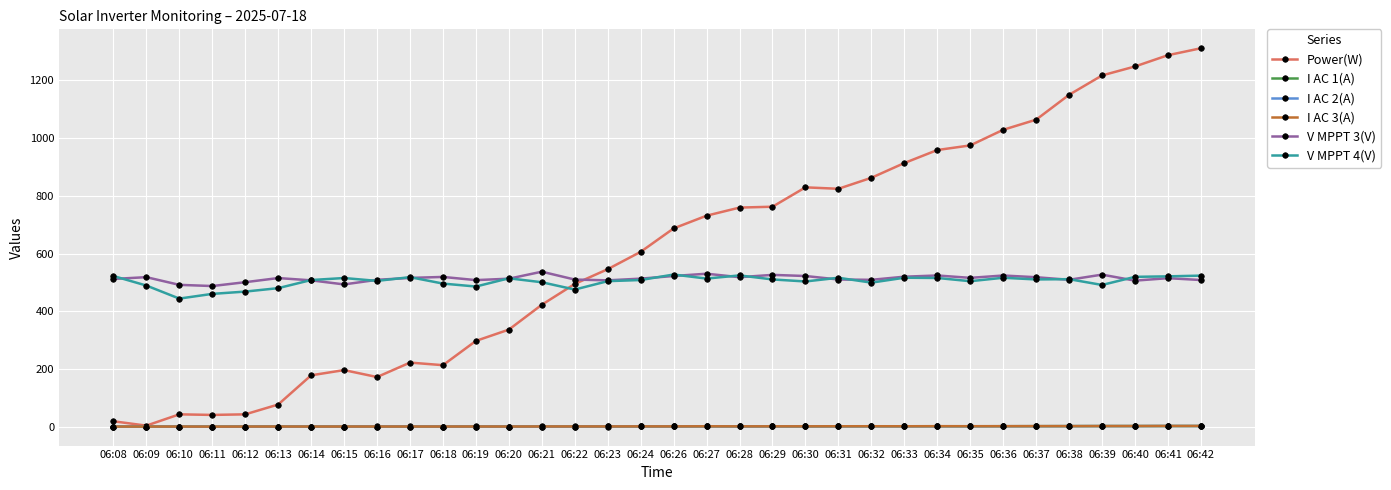

Which series has the largest total across all categories?

Power(W)